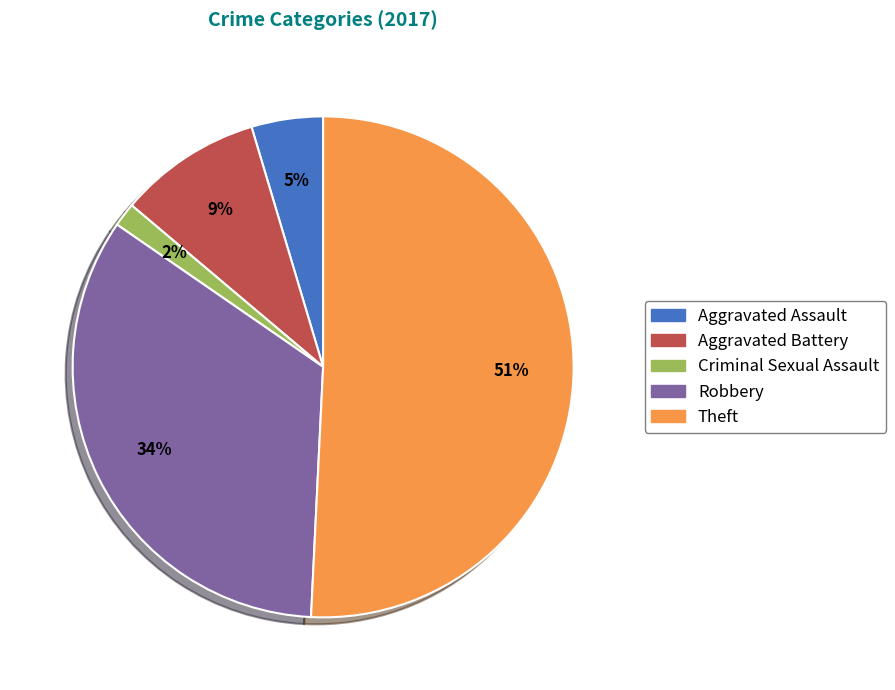

How many segments does this pie chart have?

5